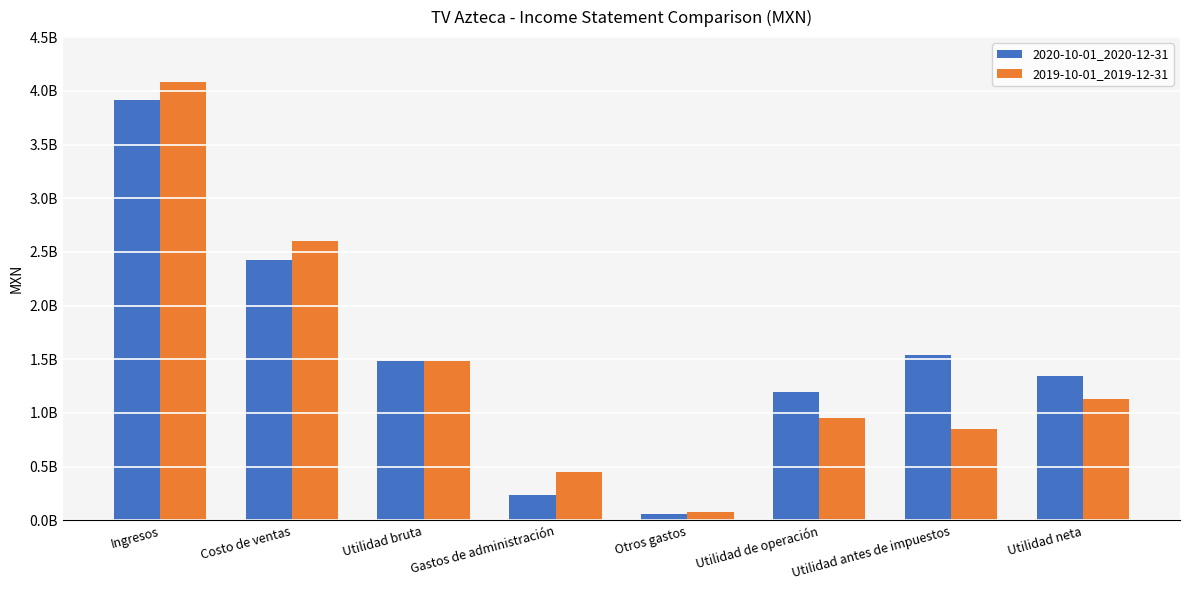

What is the difference between the 2019-10-01_2019-12-31 values at Gastos de administración and Utilidad neta?

684066000